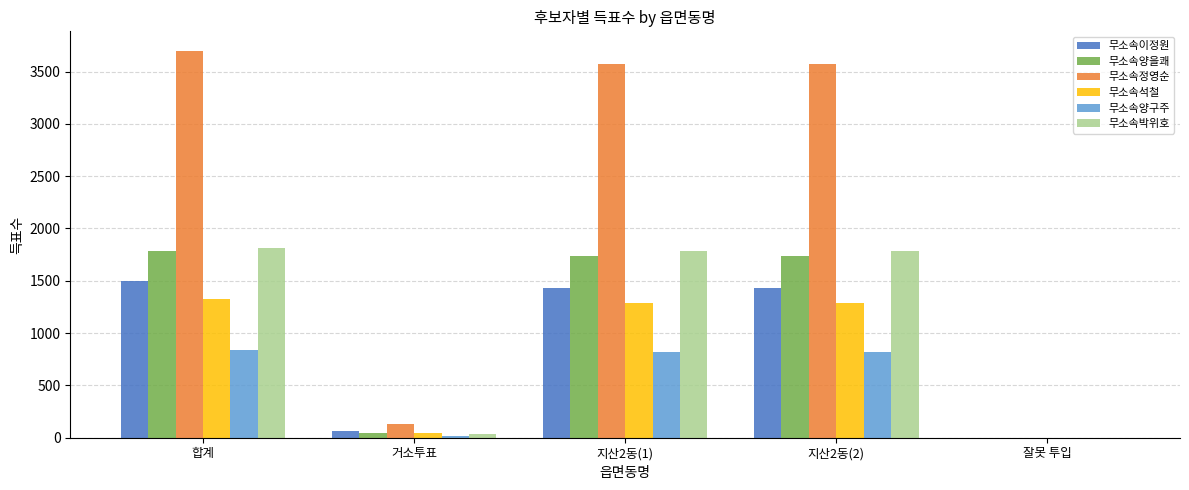

Which series has the widest spread of values?

무소속정영순